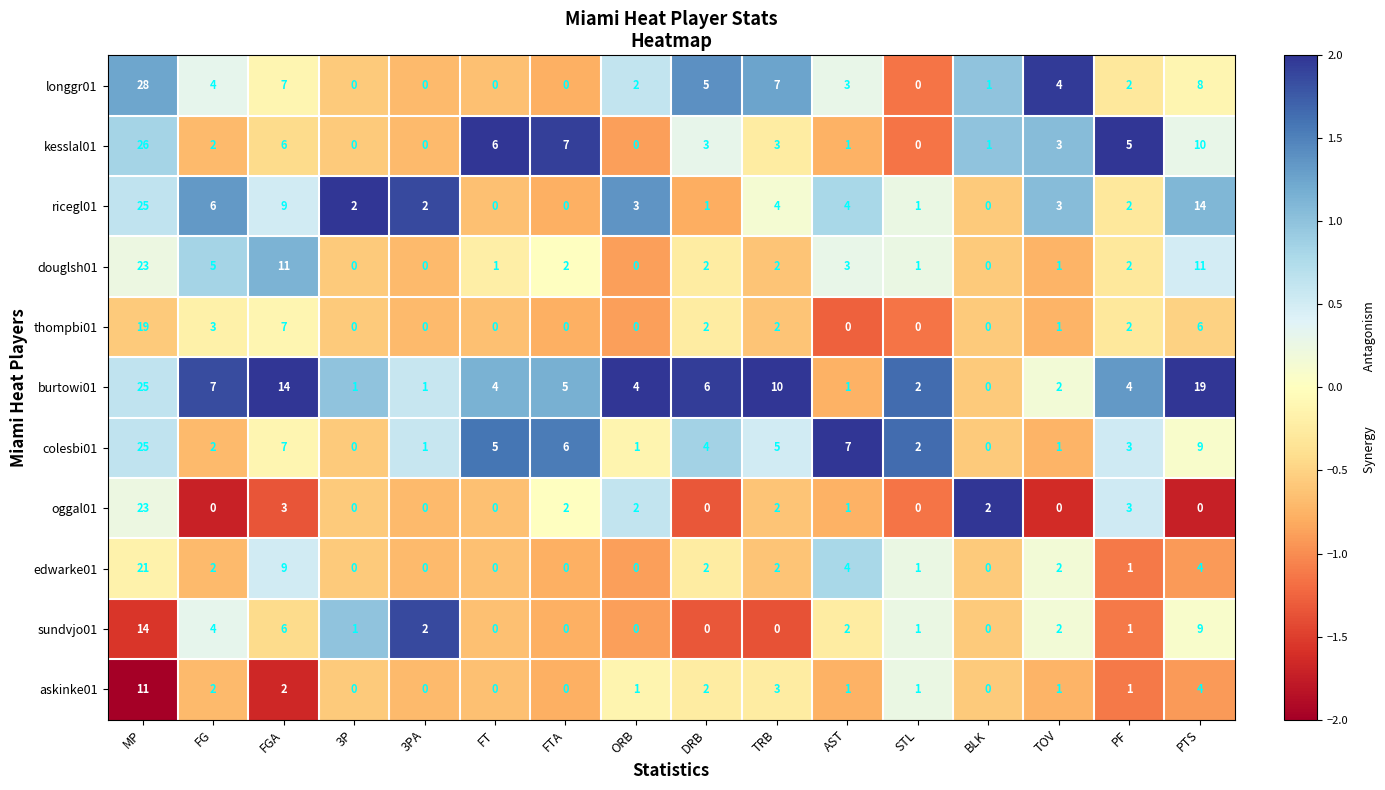

What is the difference between the burtowi01 values at PTS and PF?

15